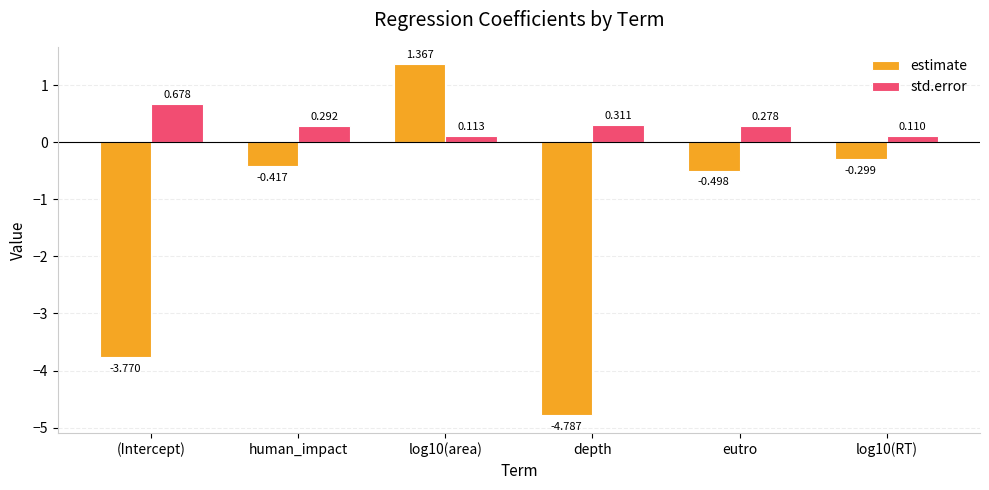

The estimate series shows -0.8 at eutro. True or false?

False